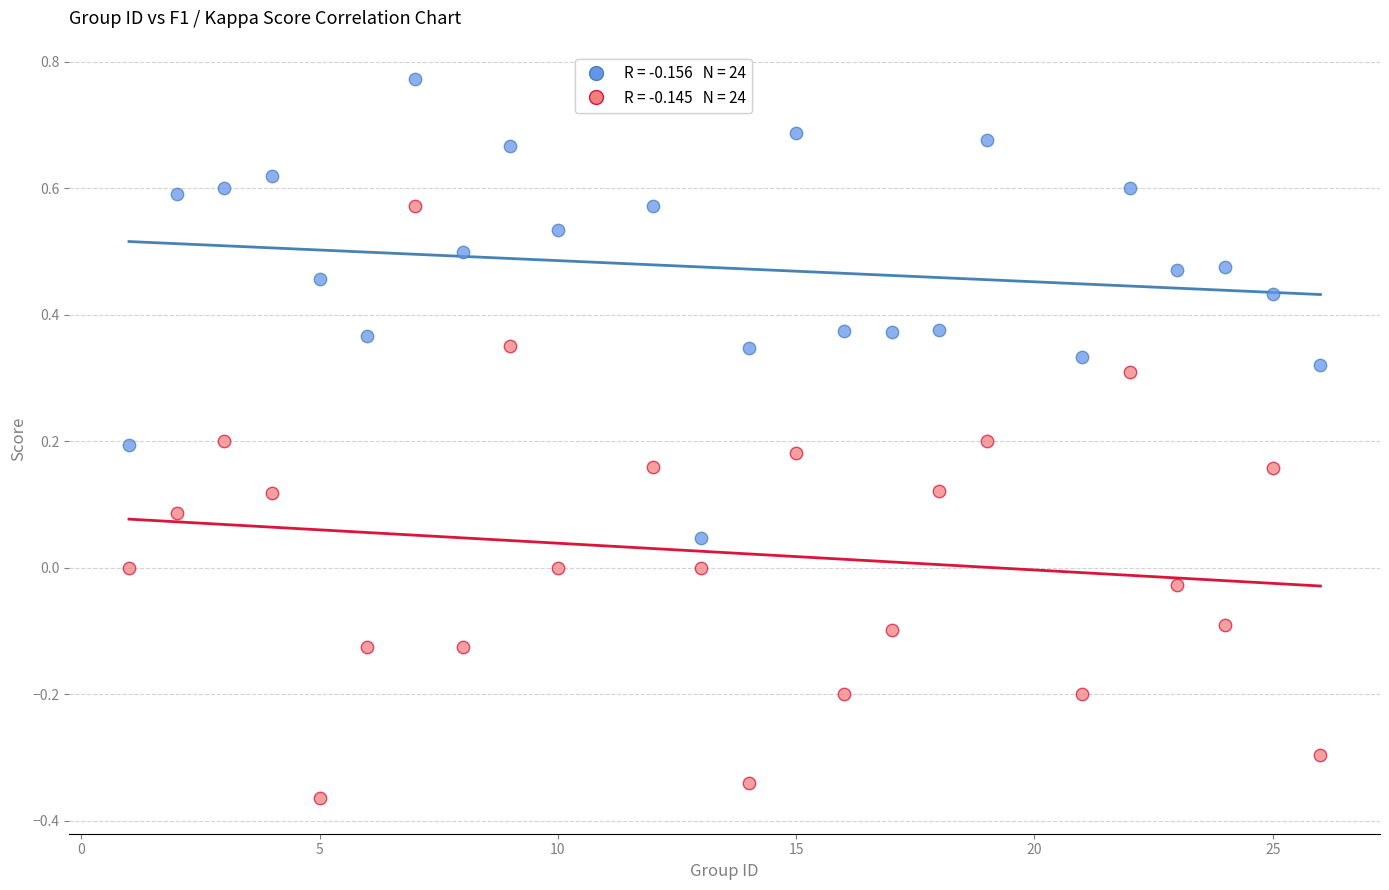

Across all data points, what is the range of X values (max minus min)?

25.0